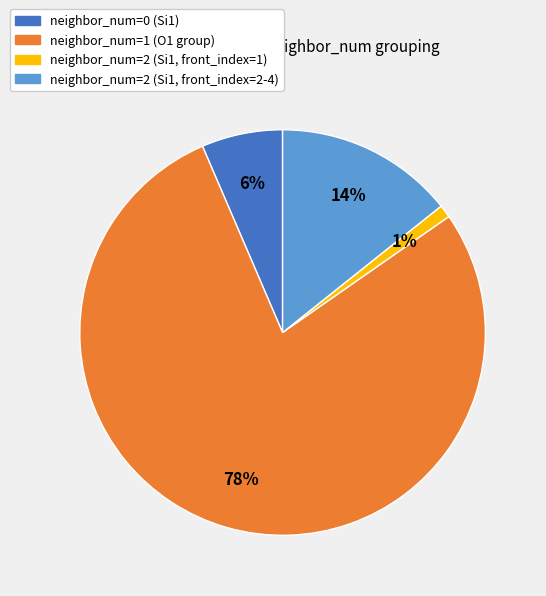

To the nearest percent, what is the average slice percentage?

25%